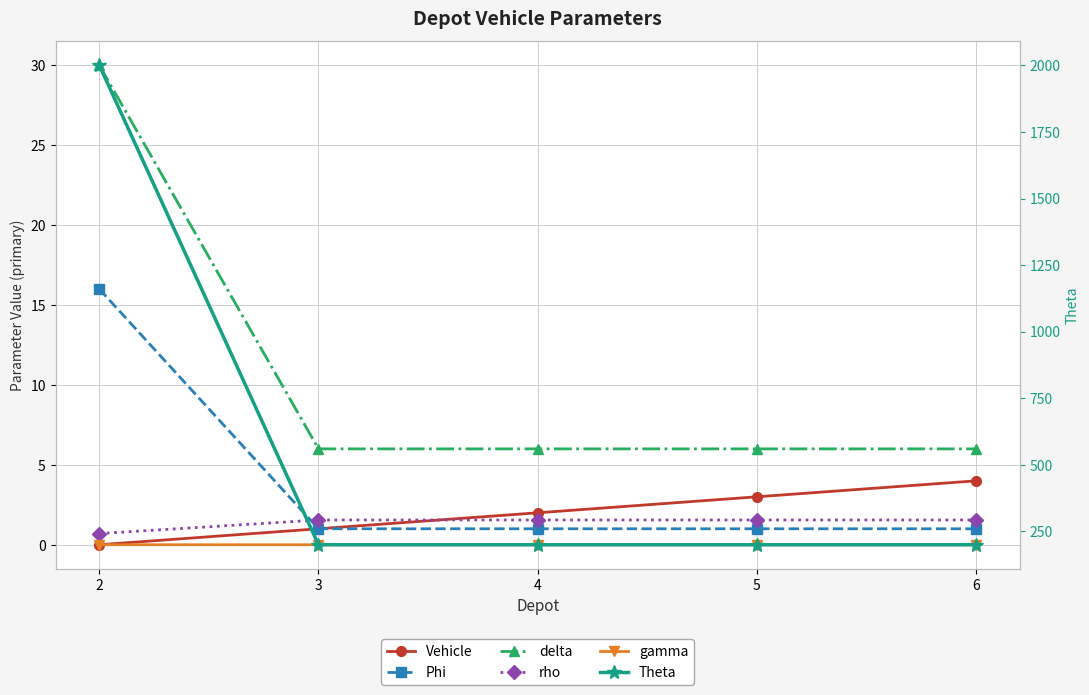

What is the sum of the Phi values at 4 and 2?

17.0